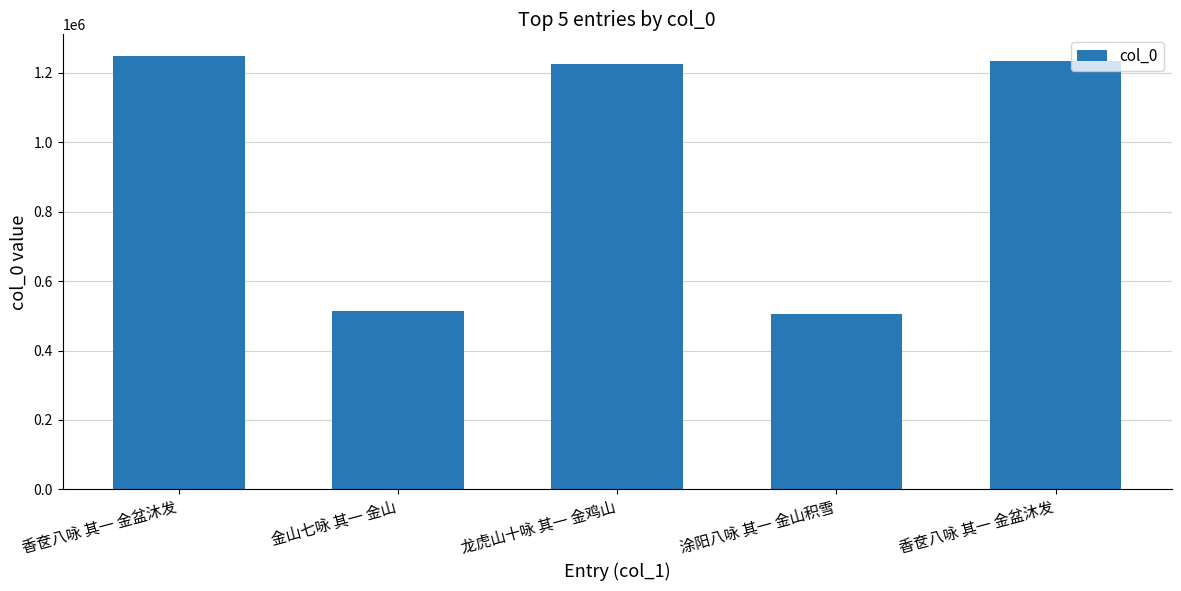

Reading right to left, transcribe all the data shown in this chart.

香奁八咏 其一 金盆沐发=1234985	涂阳八咏 其一 金山积雪=505365	龙虎山十咏 其一 金鸡山=1225058	金山七咏 其一 金山=513841	香奁八咏 其一 金盆沐发=1248826